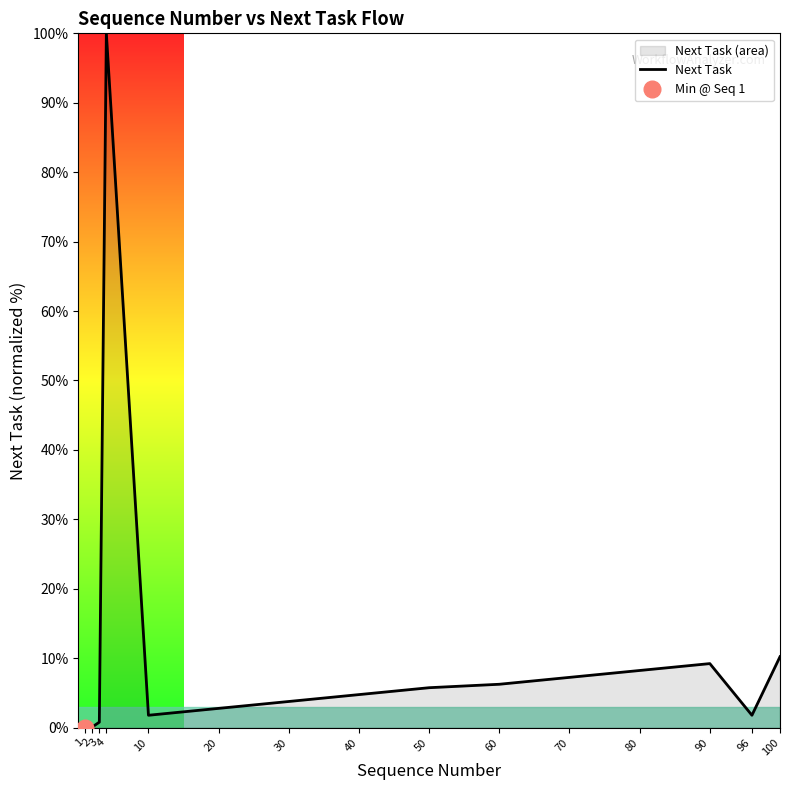

Reading right to left, list all the values displayed in this chart.

10.2	1.8	9.2	8.2	7.2	6.2	5.8	4.8	3.8	2.8	1.8	100.0	0.8	0.1	0.0